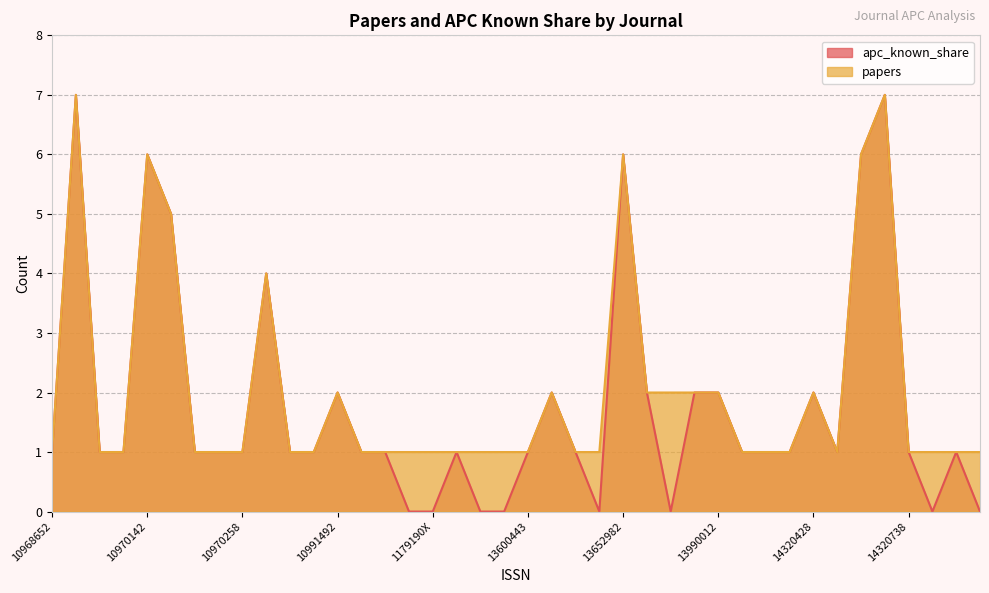

Rank the series by their maximum value, from lowest to highest.

apc_known_share, papers